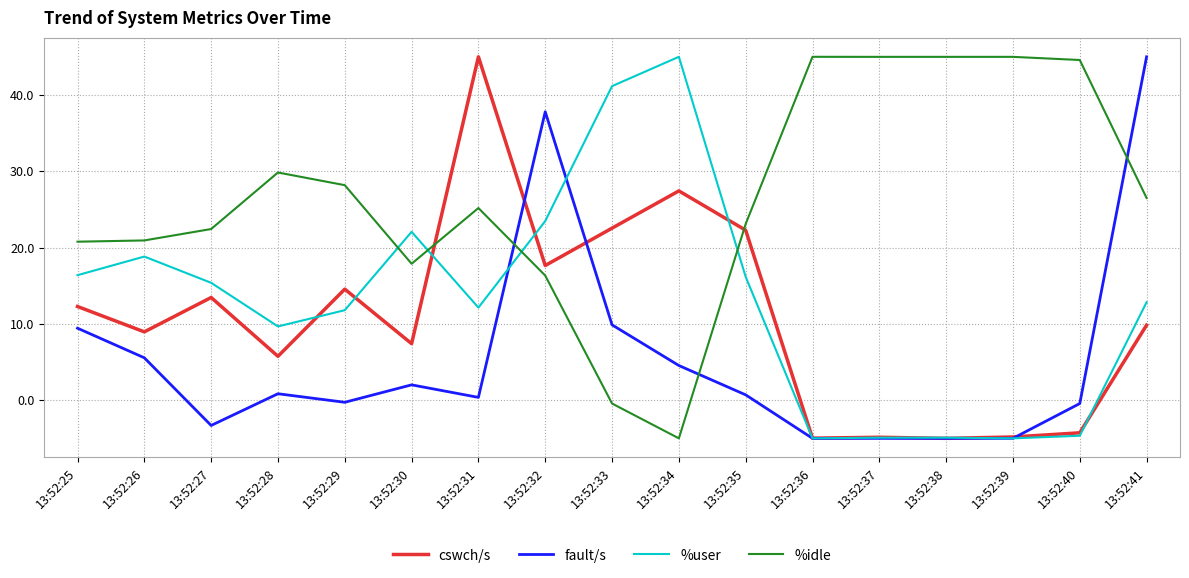

What is the total value across all series at 13:52:41?

94.2